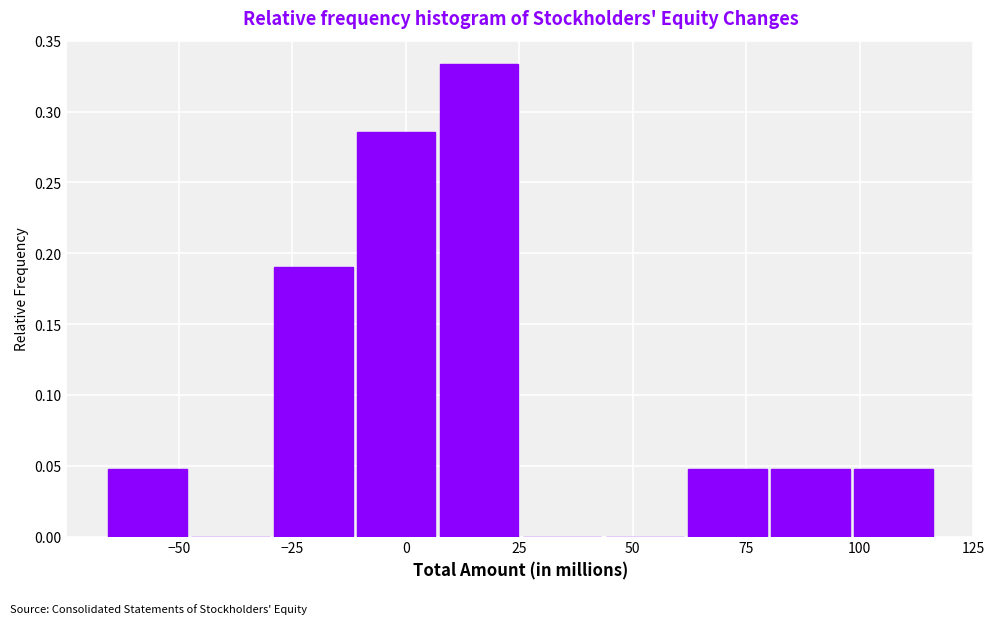

Read against the x-axis, roughly where is the centre of the tallest bar?

15